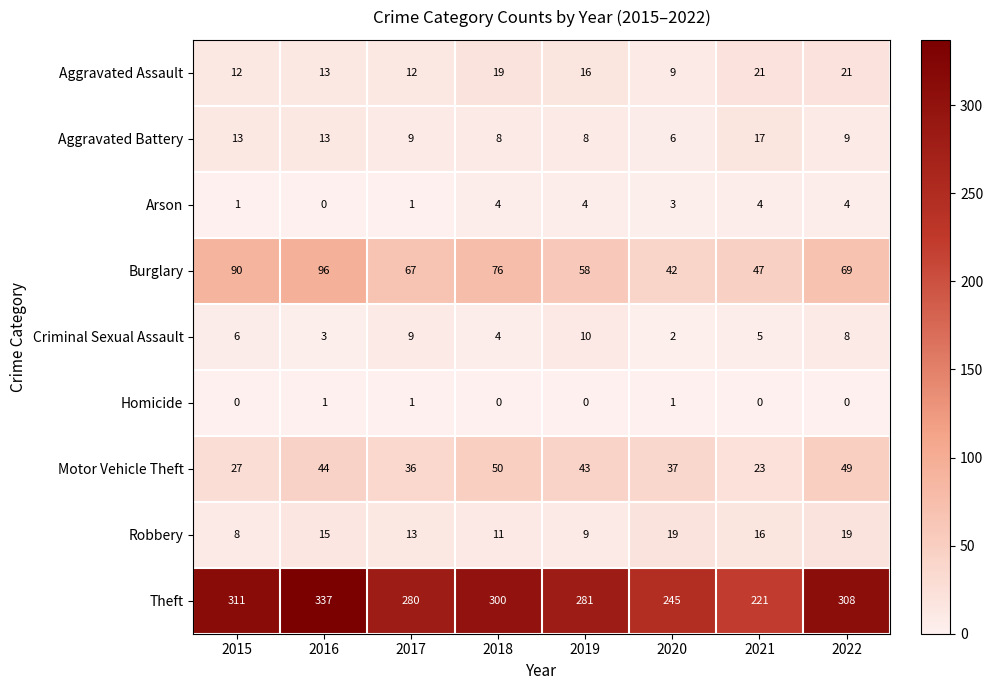

How many distinct data groups are displayed?

9